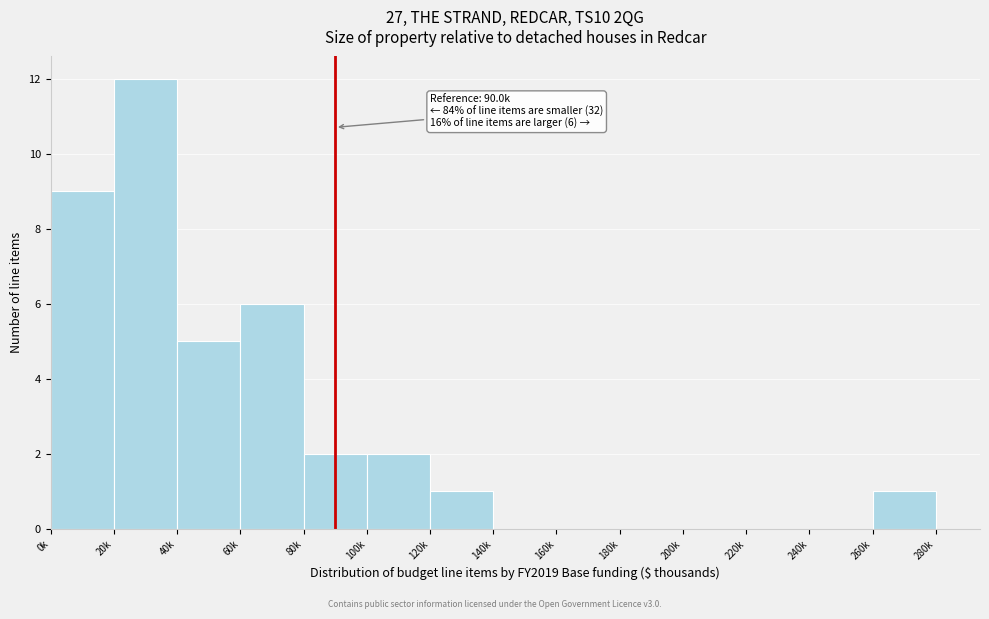

Reading left to right, what are all the values shown in this chart?

0k=9	20k=12	40k=5	60k=6	80k=2	100k=2	120k=1	140k=0	160k=0	180k=0	200k=0	220k=0	240k=0	260k=1